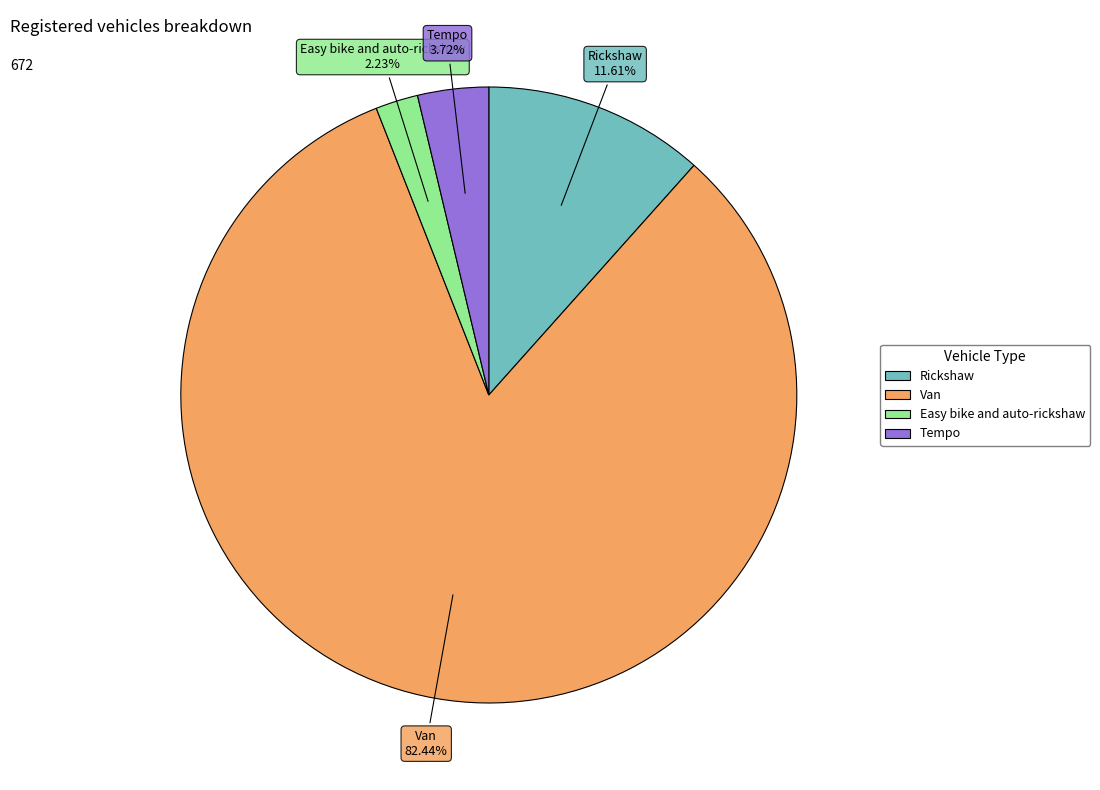

How many slices are in this pie chart?

4